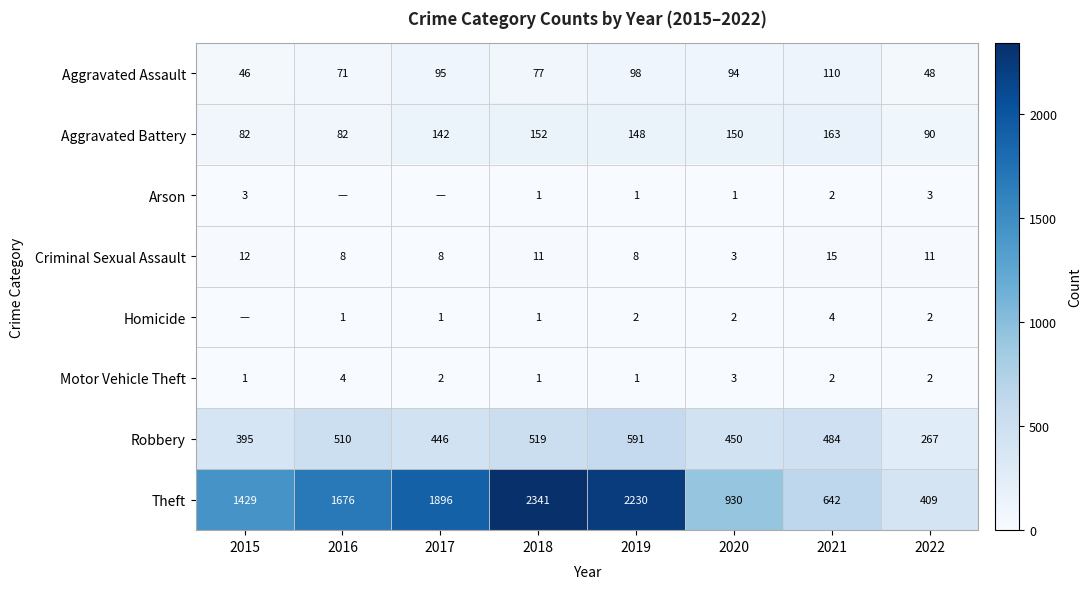

What is the difference between the Criminal Sexual Assault values at 2020 and 2021?

12